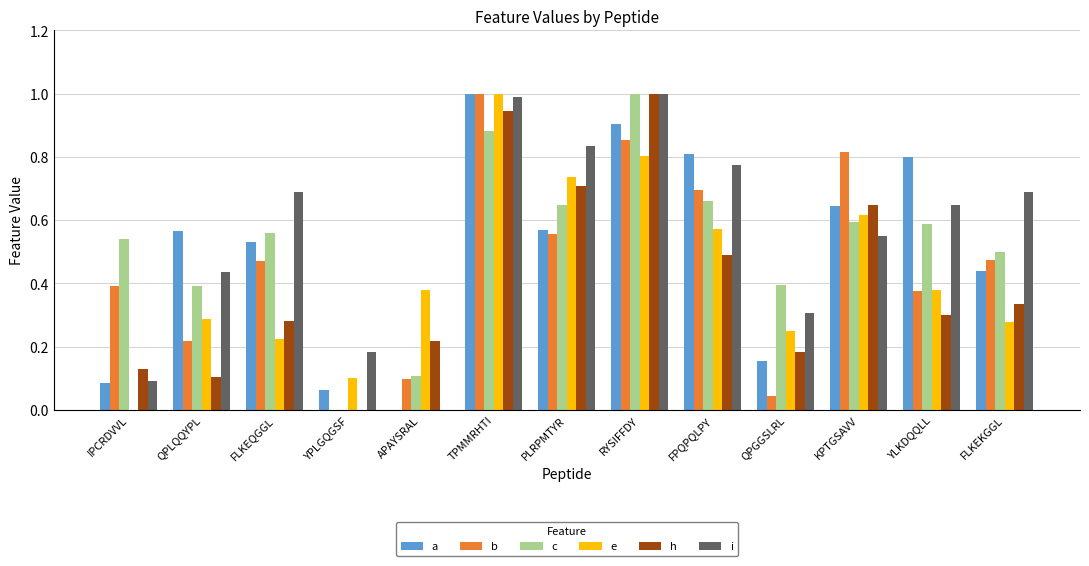

The value of i at KPTGSAVV is 0.4. True or false?

False